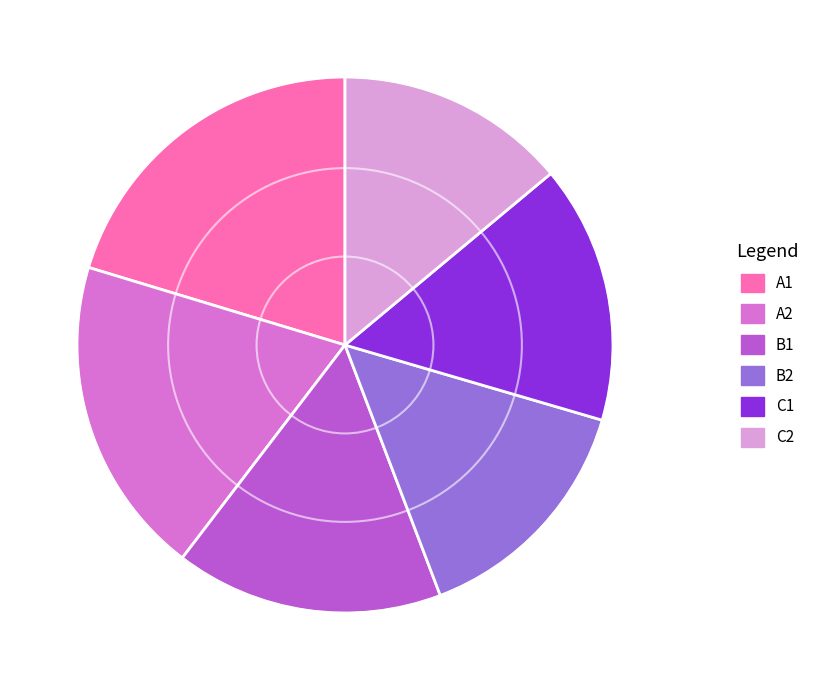

Is the sum of A2 and C2 greater than half?

No